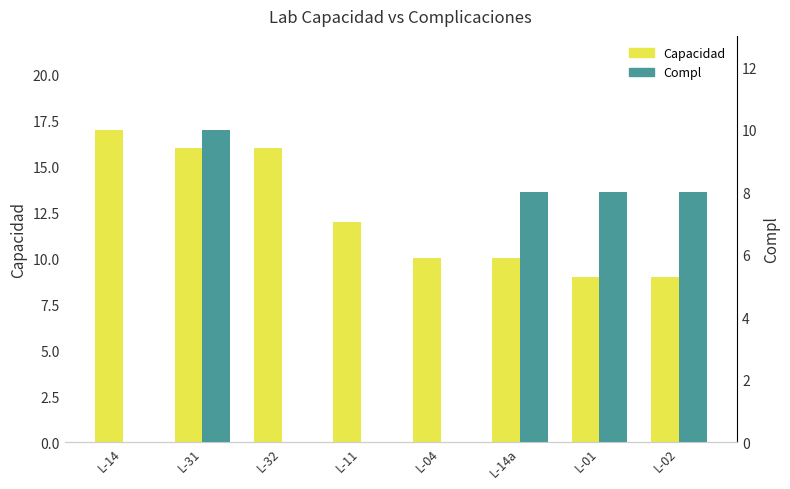

What is the spread (max minus min) of values at L-04?

10